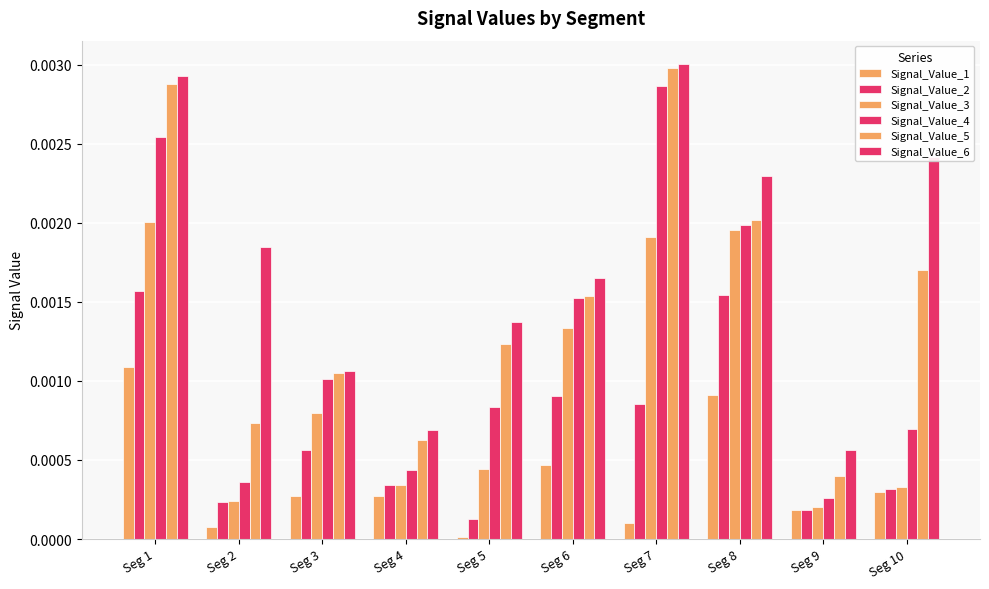

Which series has the widest spread of values?

Signal_Value_4